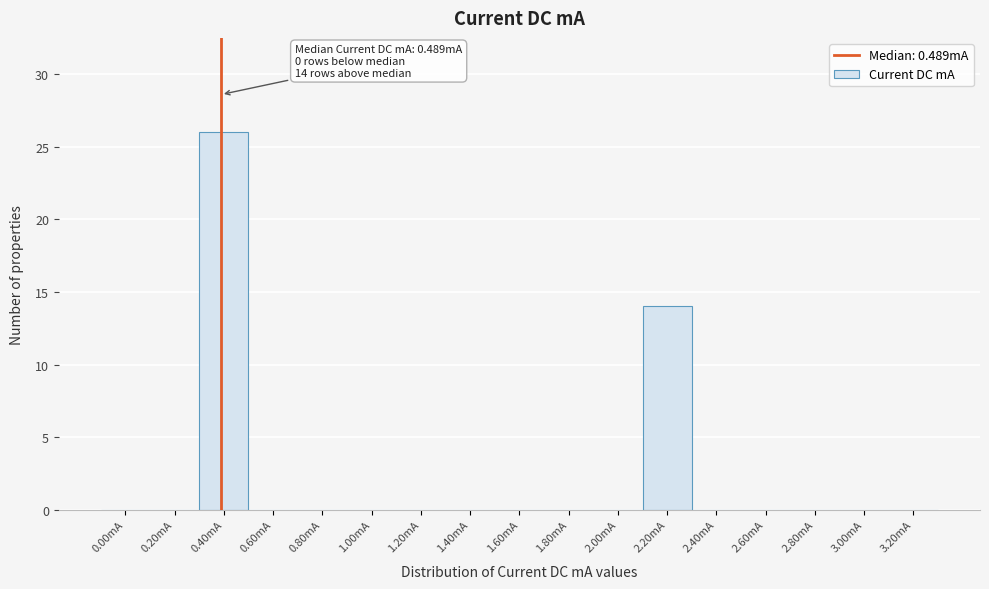

Reading left to right, what are all the values shown in this chart?

0.00mA=0	0.20mA=0	0.40mA=26	0.60mA=0	0.80mA=0	1.00mA=0	1.20mA=0	1.40mA=0	1.60mA=0	1.80mA=0	2.00mA=0	2.20mA=14	2.40mA=0	2.60mA=0	2.80mA=0	3.00mA=0	3.20mA=0